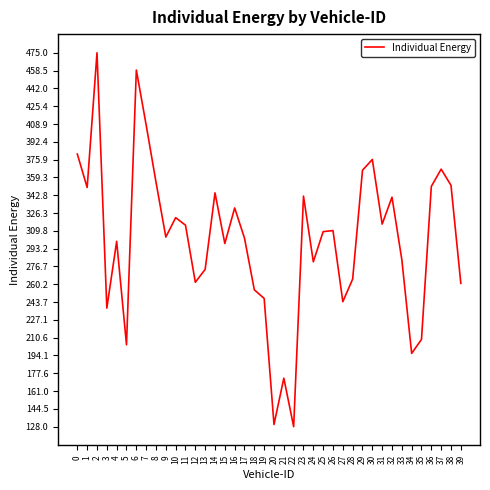

What is the ratio of the value at 24 to the value at 25?

0.9